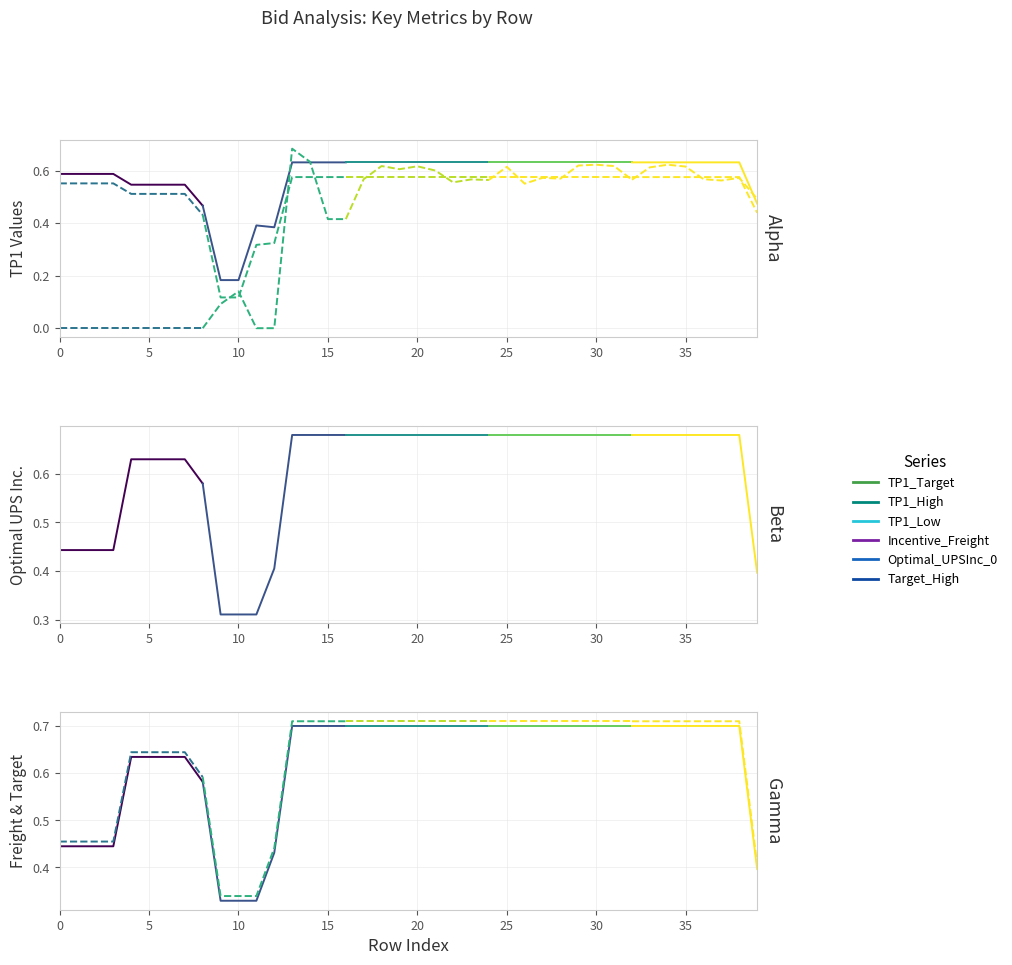

What is the difference between the second highest and minimum values in the TP1_Target series?

0.6